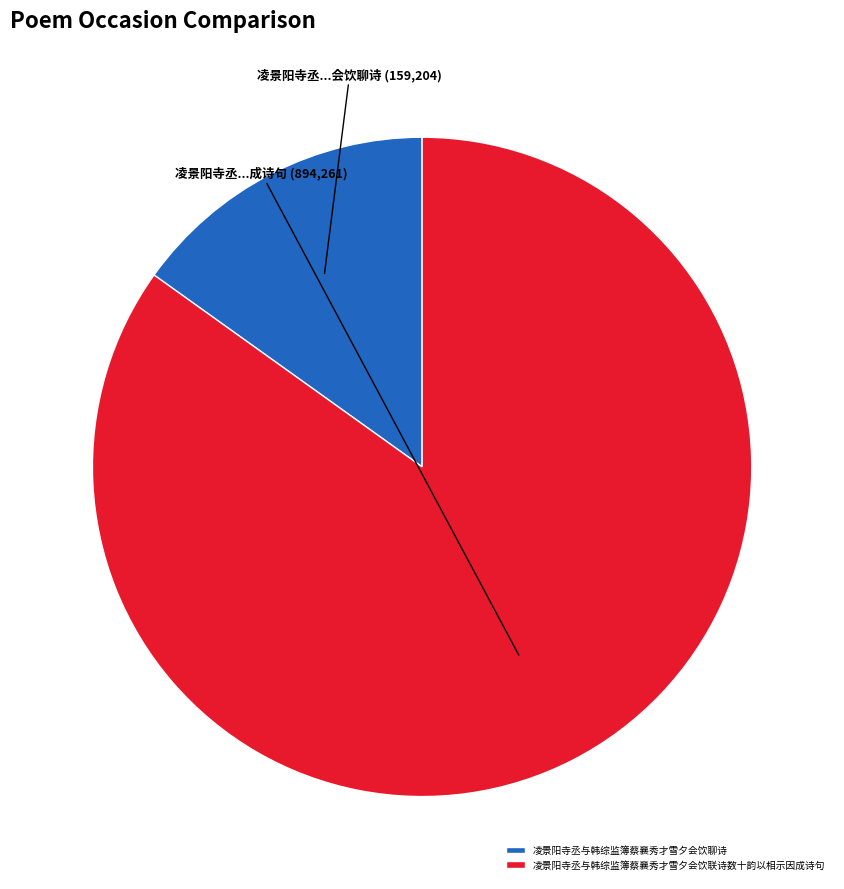

Do 凌景阳寺丞与韩综监簿蔡襄秀才雪夕会饮聊诗 and 凌景阳寺丞与韩综监簿蔡襄秀才雪夕会饮联诗数十韵以相示因成诗句 together represent more than half of the pie?

Yes